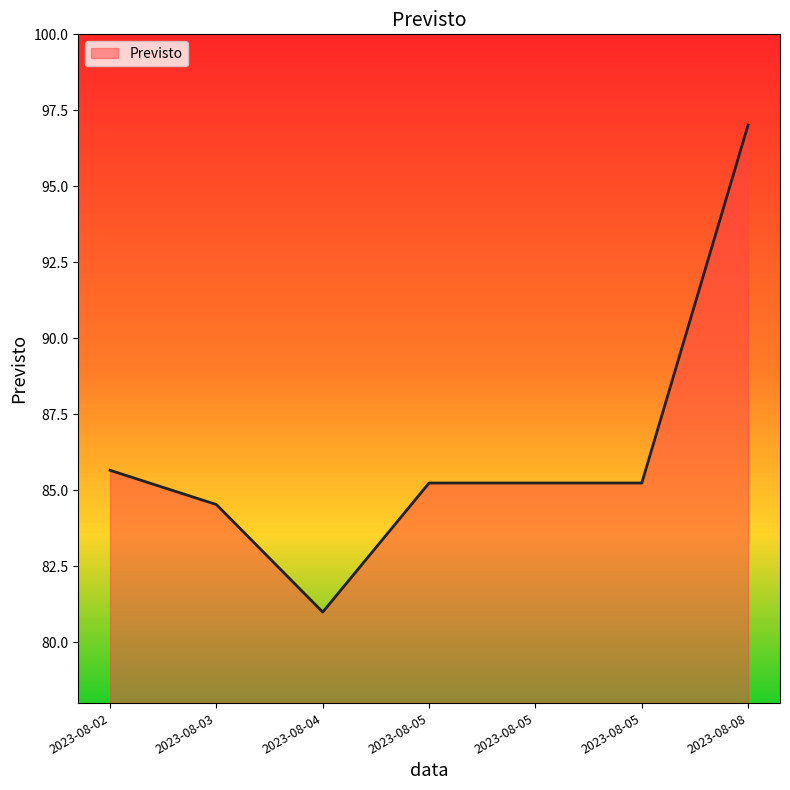

Which label corresponds to the largest value in the chart?

2023-08-08